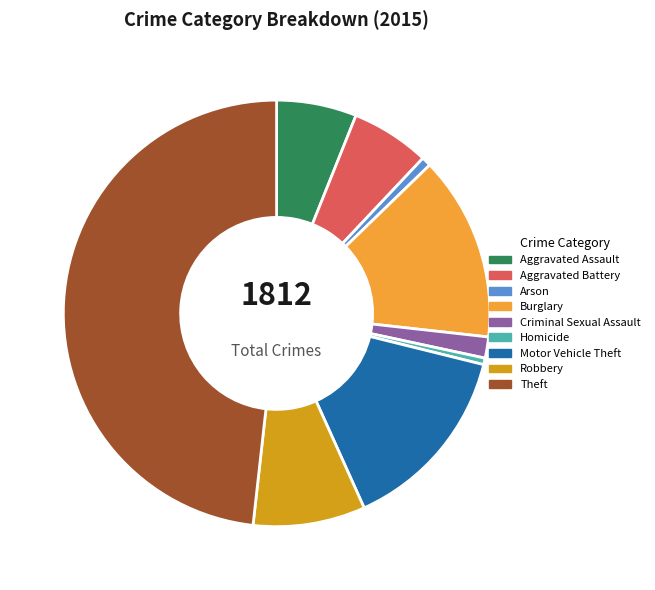

True or false: Theft accounts for 34% of the total.

False